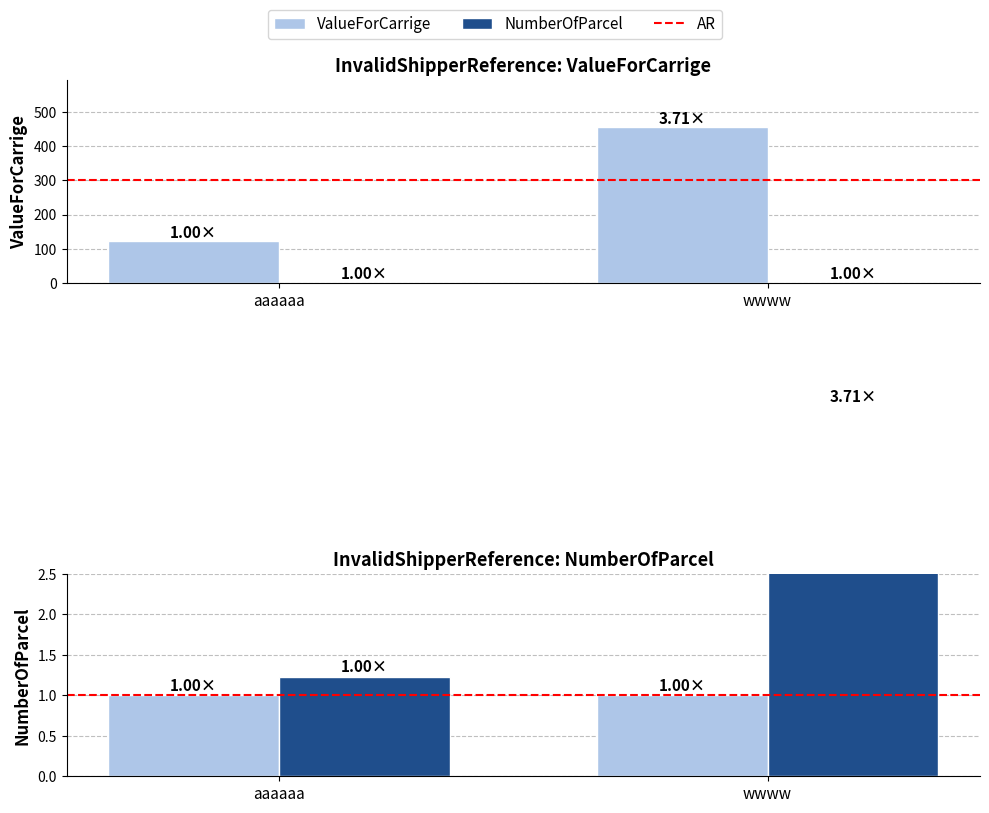

List the labels in order of AR value, smallest first.

aaaaaa, wwww